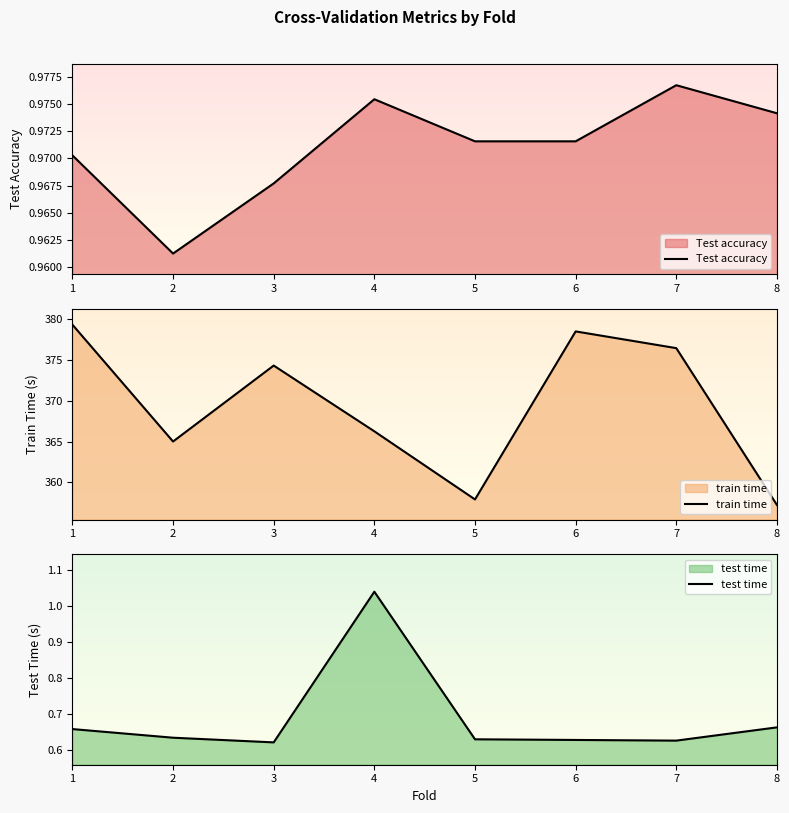

At which category is the sum across all series the highest?

1